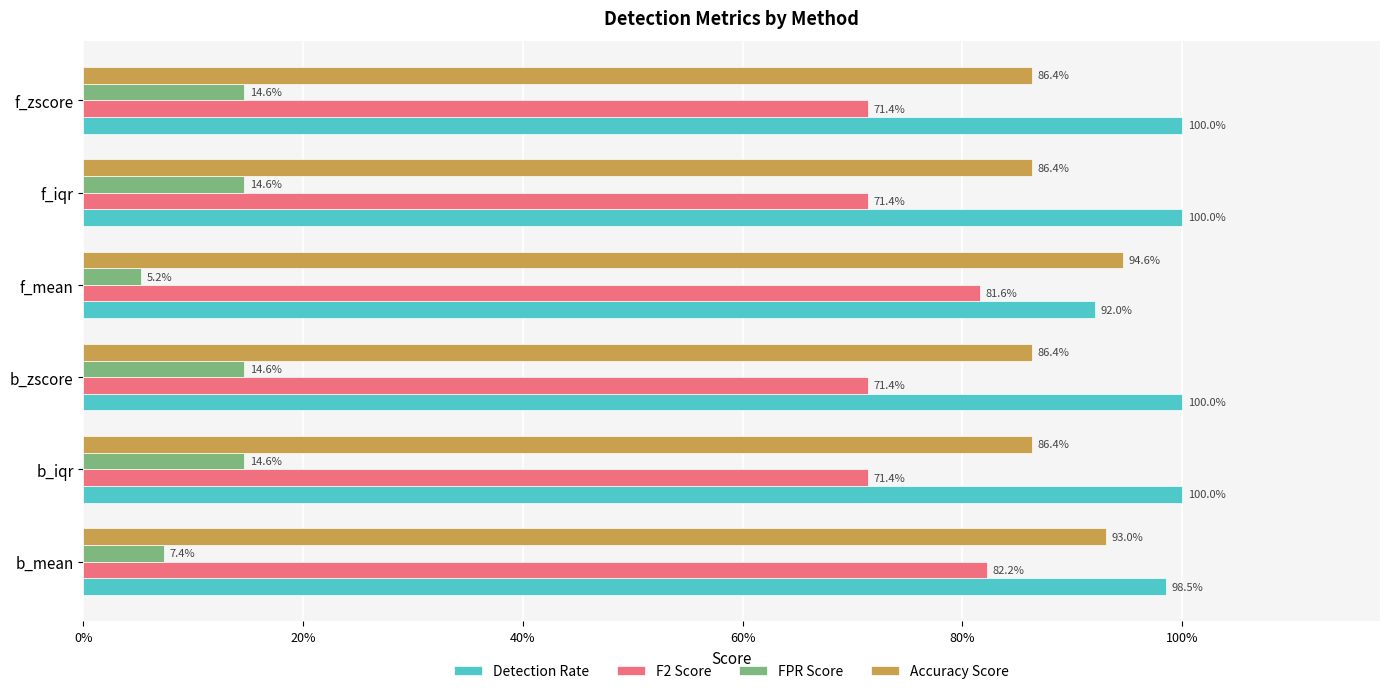

What is the difference between the maximum and minimum values in the FPR Score series?

0.1